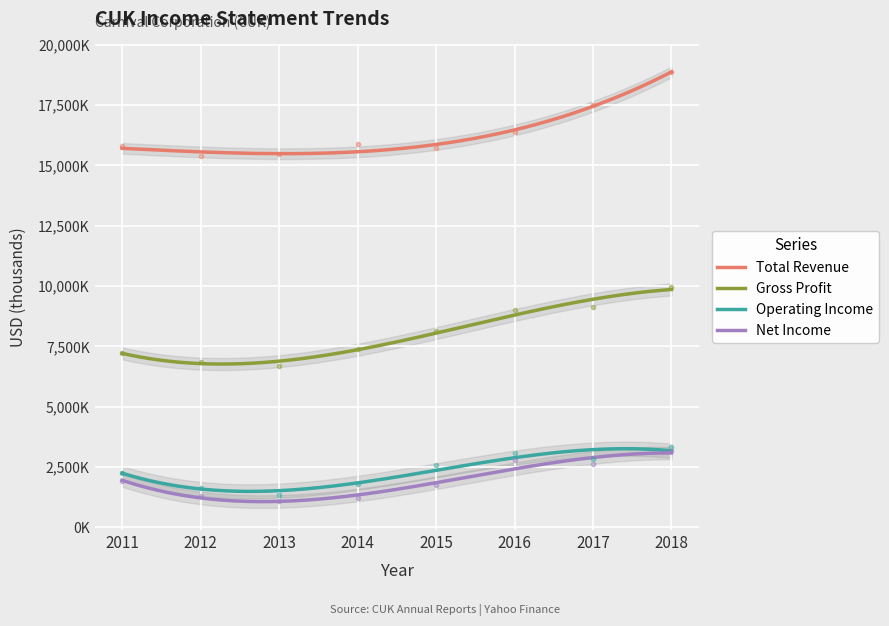

Reading right to left, list all the values displayed in this chart.

Total Revenue: 2018=18881000	2017=17510000	2016=16389000	2015=15714000	2014=15884000	2013=15456000	2012=15382000	2011=15793000
Gross Profit: 2018=9981000	2017=9116000	2016=8999000	2015=8126000	2014=7405000	2013=6691000	2012=6855000	2011=7217000
Operating Income: 2018=3325000	2017=2809000	2016=3071000	2015=2574000	2014=1772000	2013=1352000	2012=1642000	2011=2255000
Net Income: 2018=3152000	2017=2606000	2016=2779000	2015=1757000	2014=1216000	2013=1078000	2012=1298000	2011=1912000